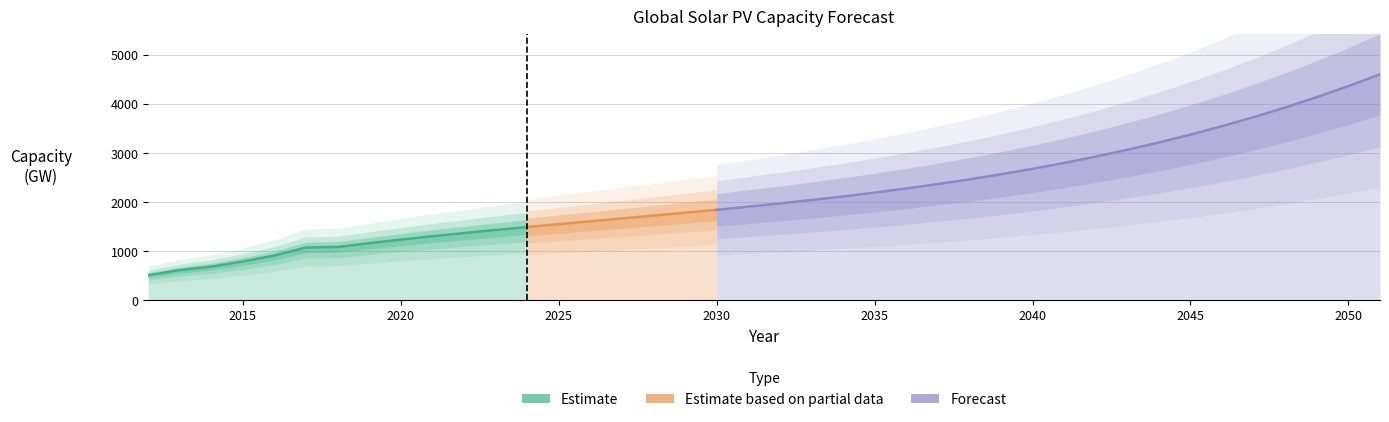

What is the change in value from 2012 to 2050?

+3853.6